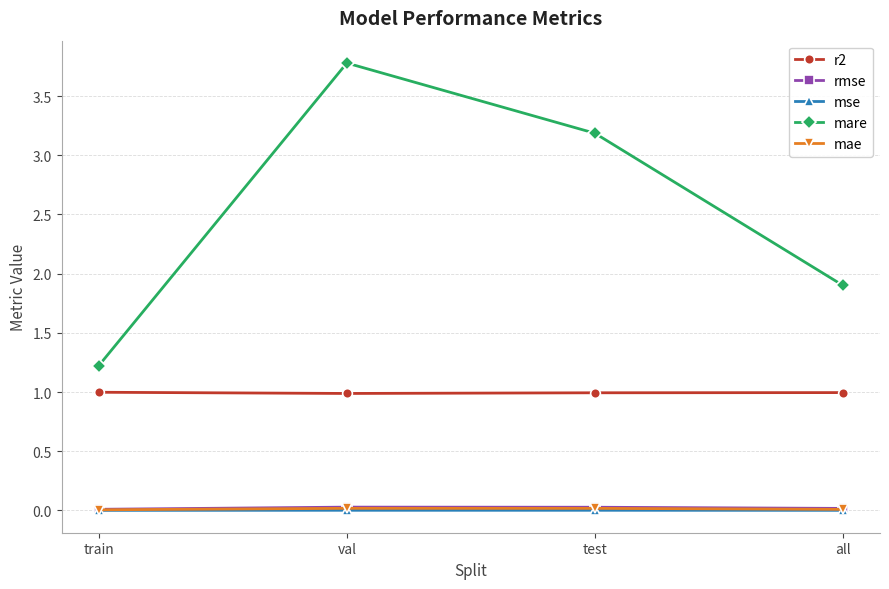

True or false: mae and mare cross at least once.

False